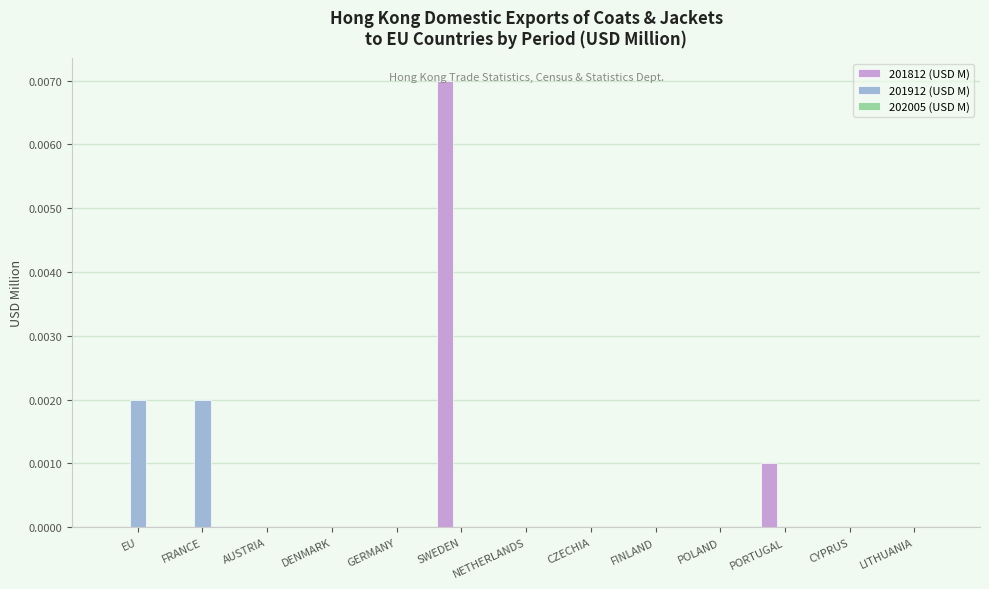

Is it true that 201812 (USD M) equals 0.0 at CZECHIA?

True